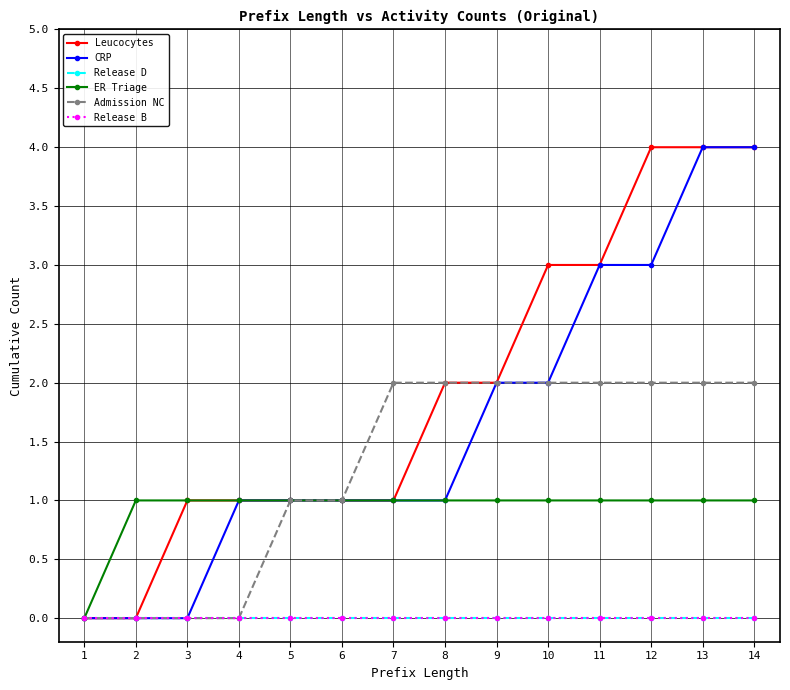

Which series has the widest spread of values?

Leucocytes